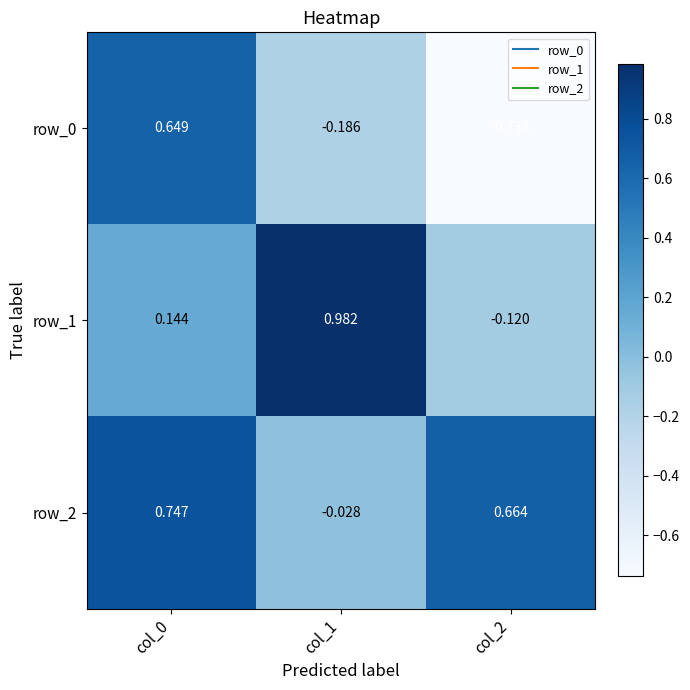

Is the value of row_1 at col_0 greater than the value of row_2 at col_1?

Yes